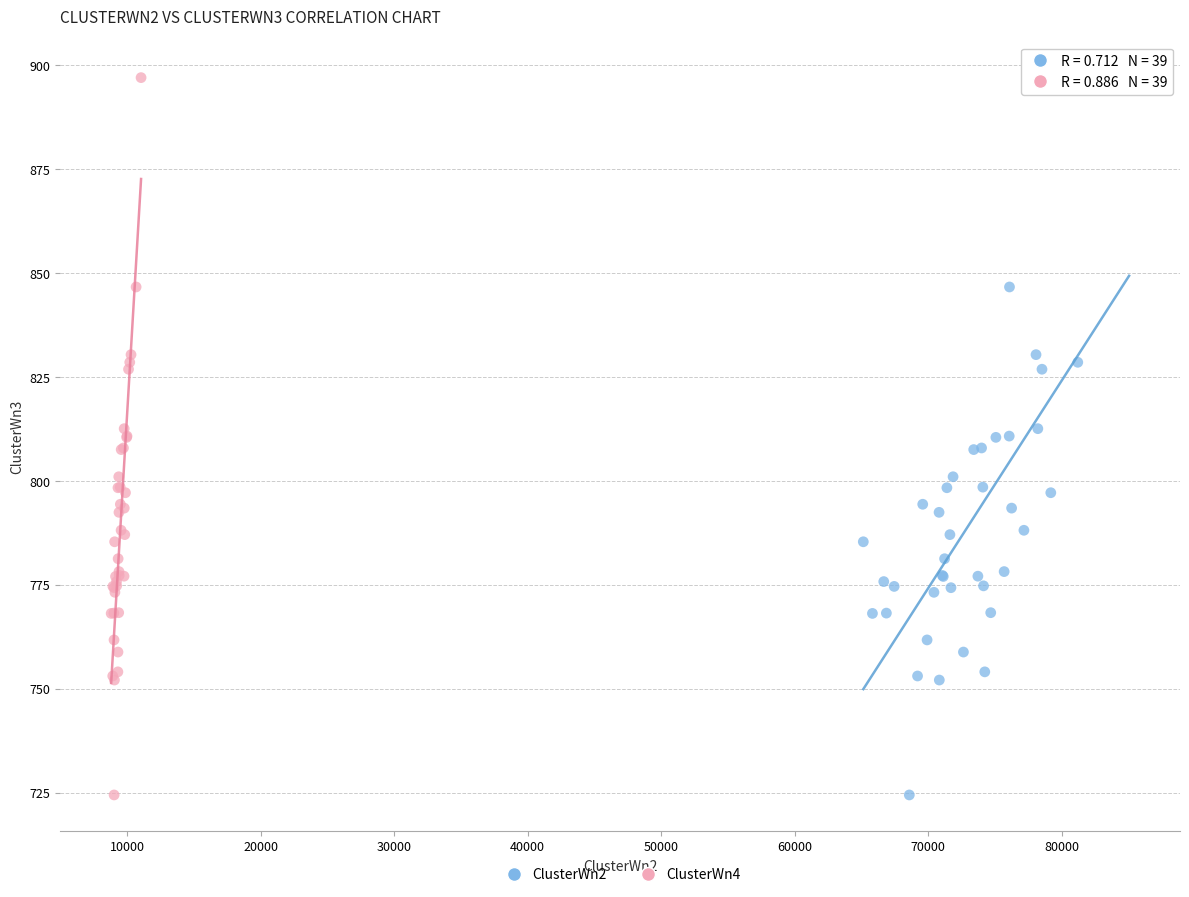

What are all the series names shown in the legend?

ClusterWn2, ClusterWn4